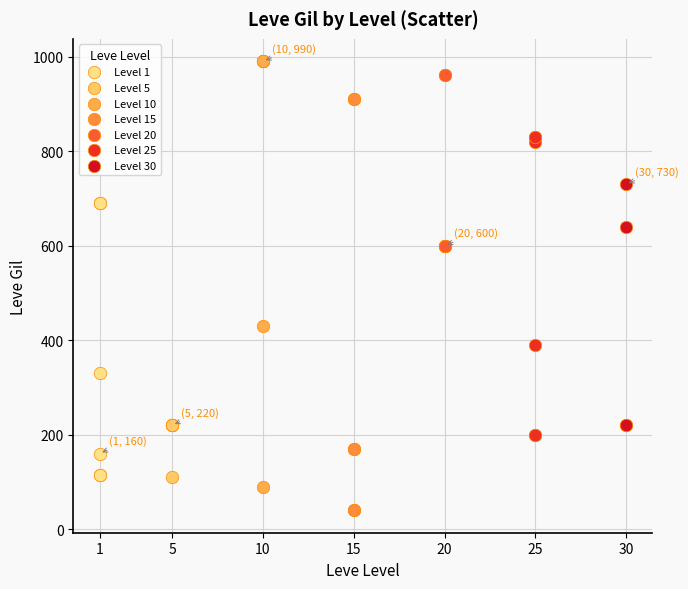

Which series contains the lowest Y value?

Level 15